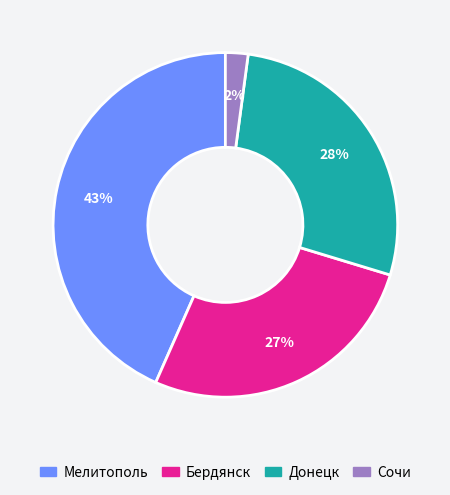

Approximately how many times larger is the value at Мелитополь compared to Бердянск?

1.6